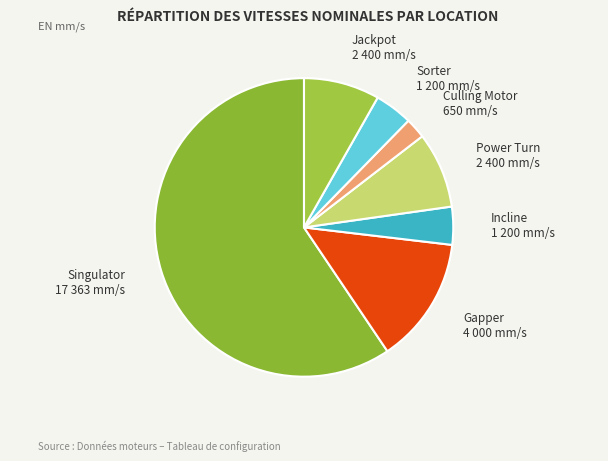

Does any single category account for the majority?

Yes